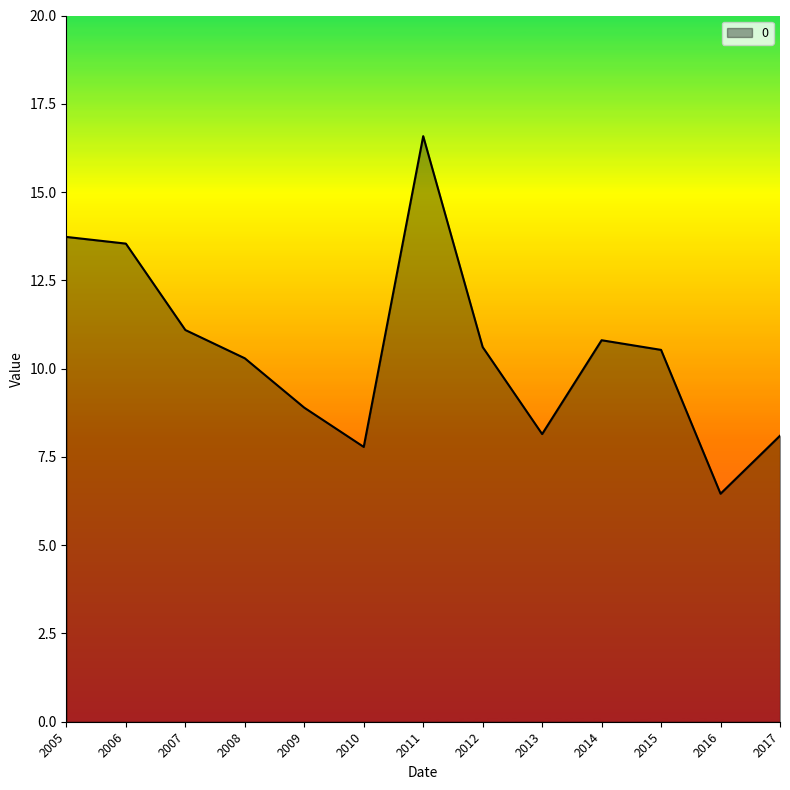

What is the difference between the values at 2016 and 2017?

1.6